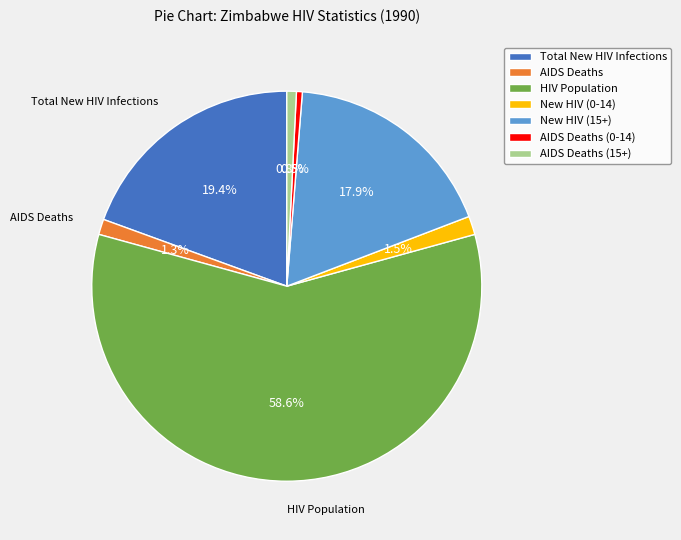

What percentage is NOT represented by AIDS Deaths (0-14)?

99.5%